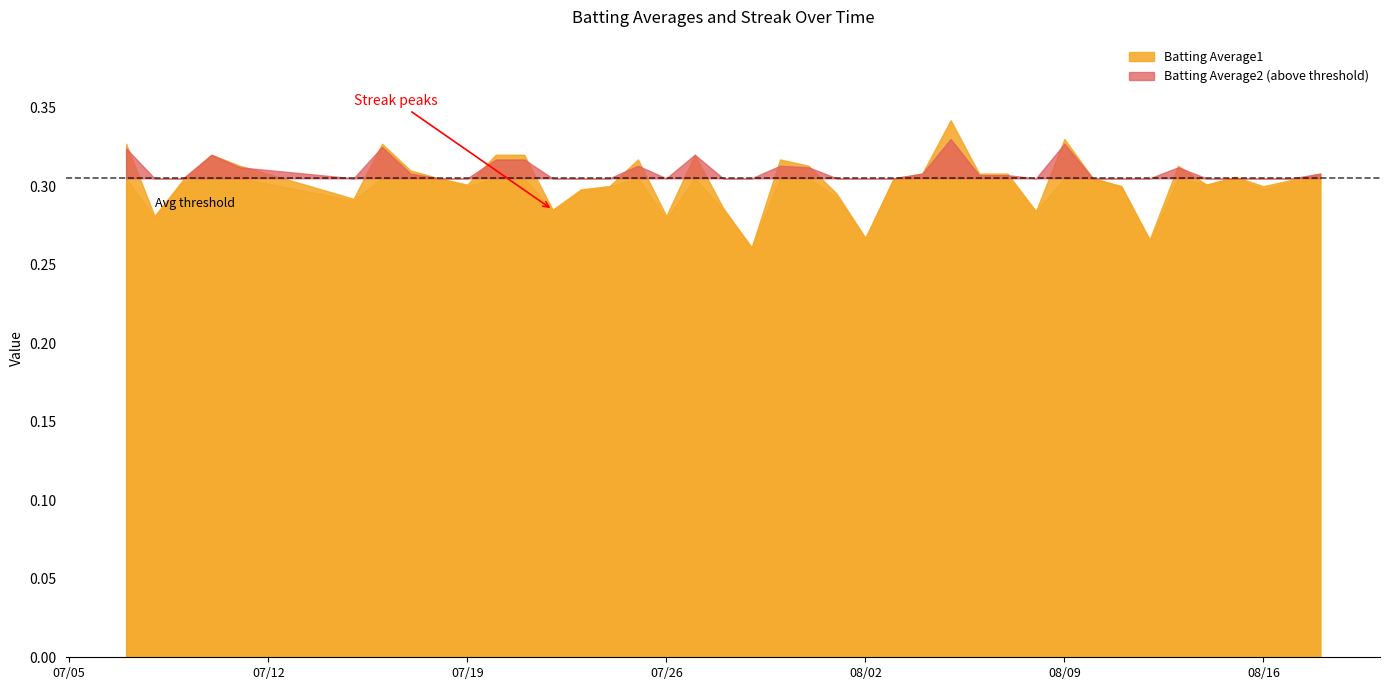

What is the highest value of the Batting Average1 series?

0.3